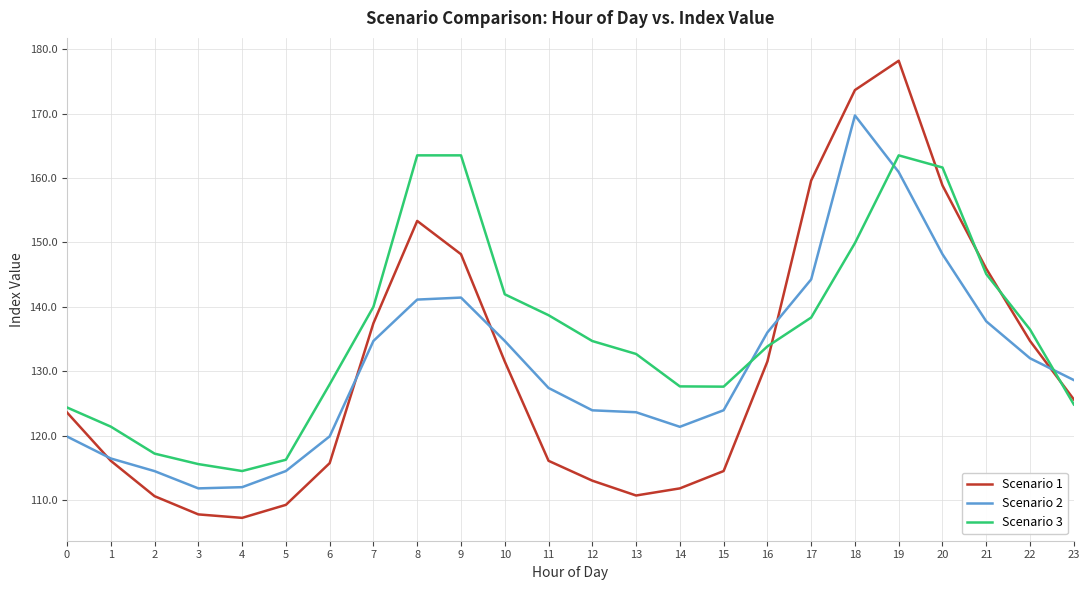

What is the difference between the maximum and second lowest values in the Scenario 3 series?

47.9